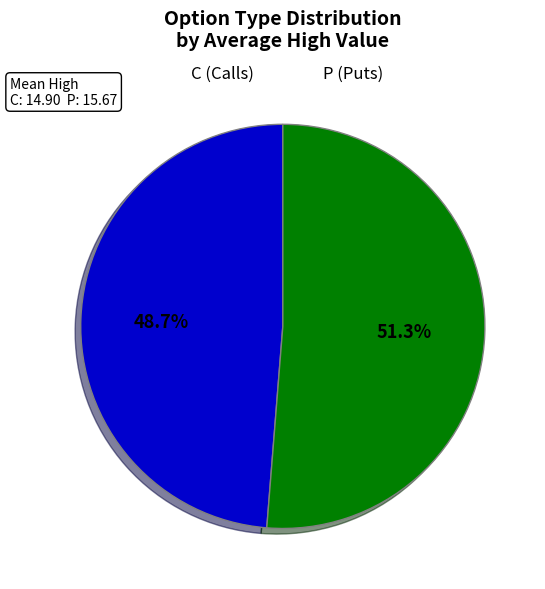

Between P and C, which is larger?

P